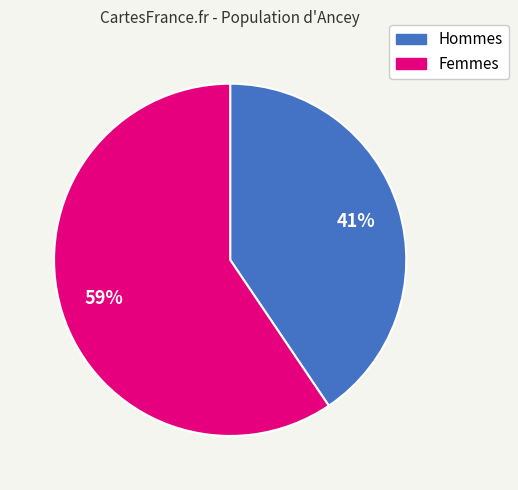

Is there a majority slice in this chart?

Yes